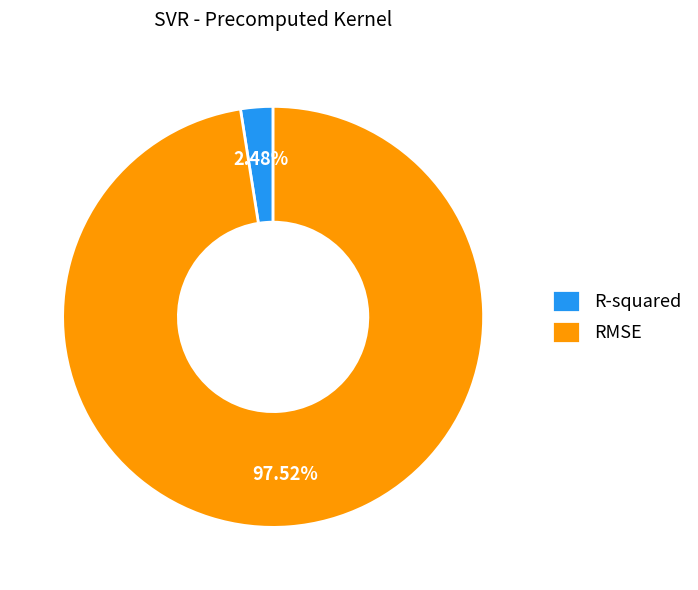

To the nearest percent, what percentage of the pie is RMSE?

98%